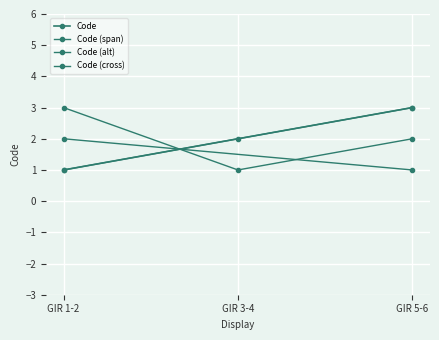

True or false: the data shows 5 at GIR 5-6.

False